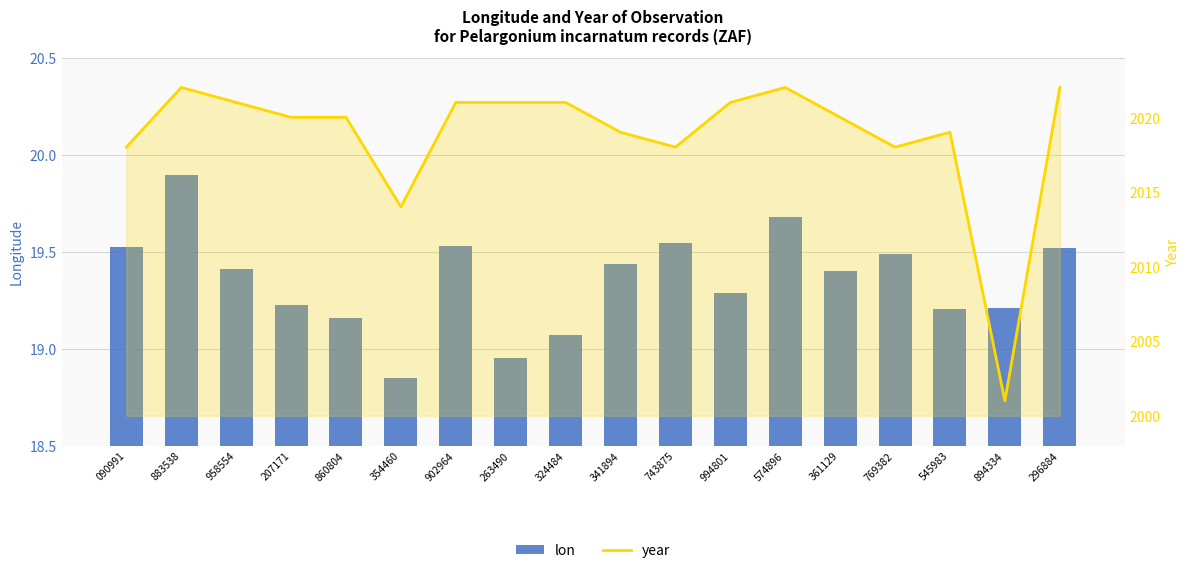

Count the number of categories in the chart.

18